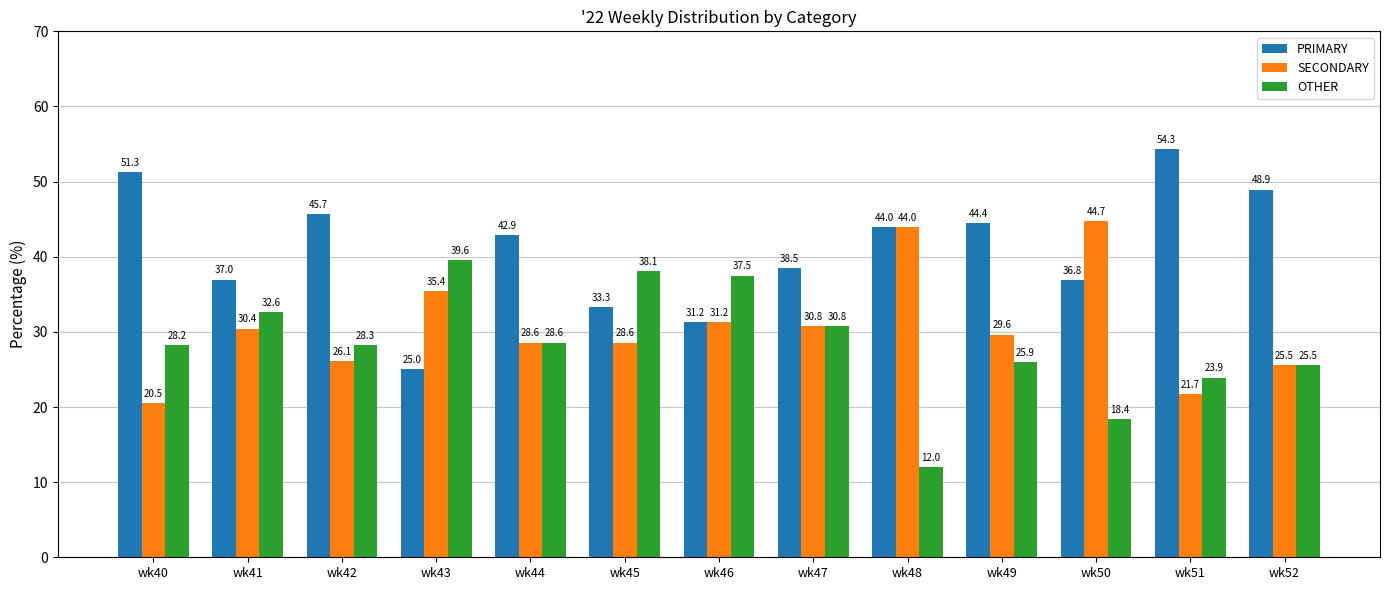

List the series in order of their peak value, highest first.

PRIMARY, SECONDARY, OTHER